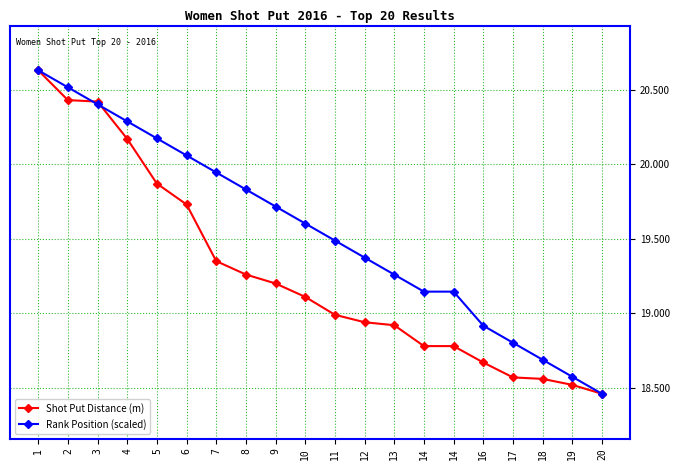

How many times do Rank Position (scaled) and Shot Put Distance (m) cross each other?

2